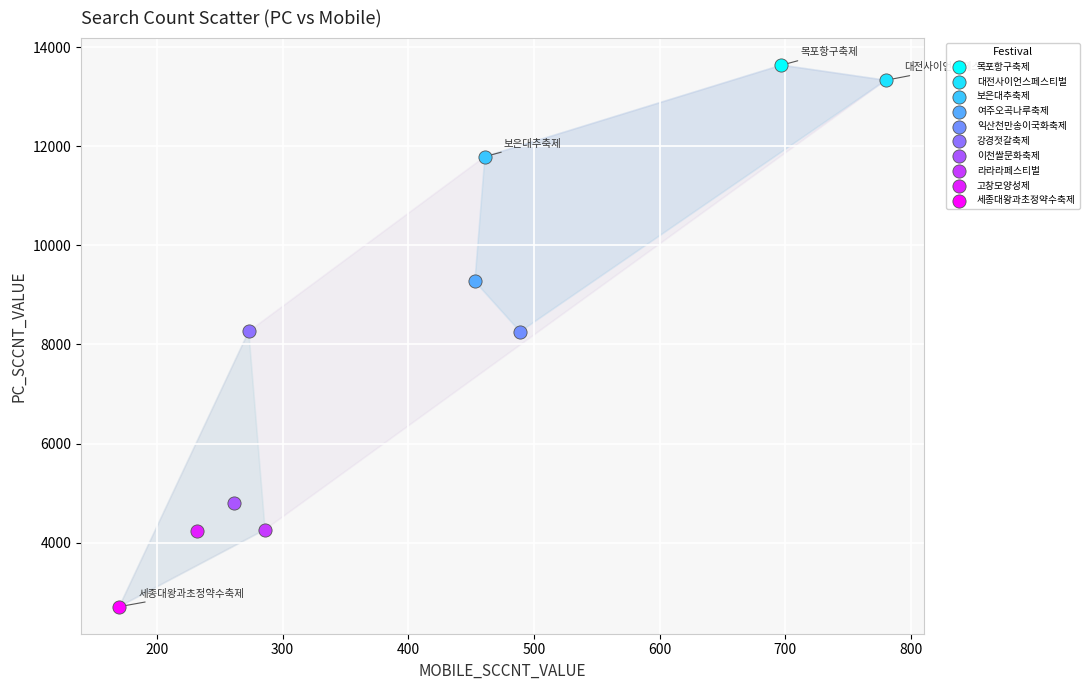

Which series contains the highest Y value?

목포항구축제